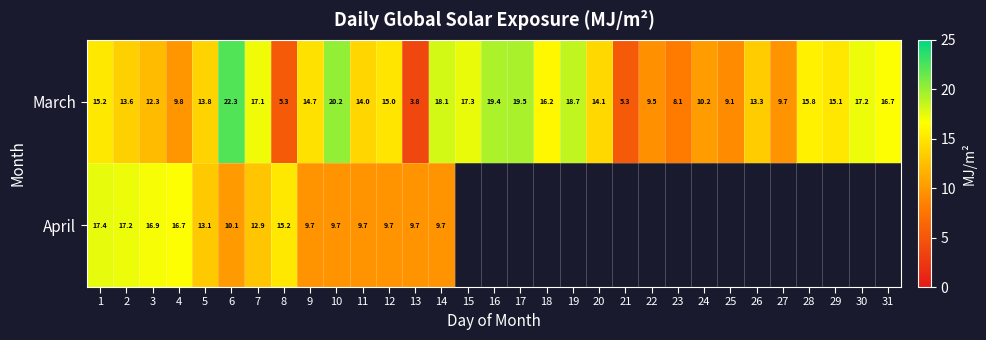

What is the total value across all series at 1?

32.6